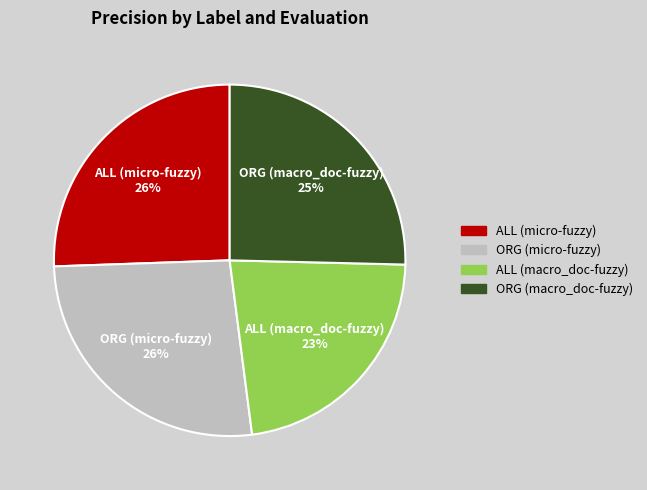

Which category has the smallest portion of the pie?

ALL (macro_doc-fuzzy)